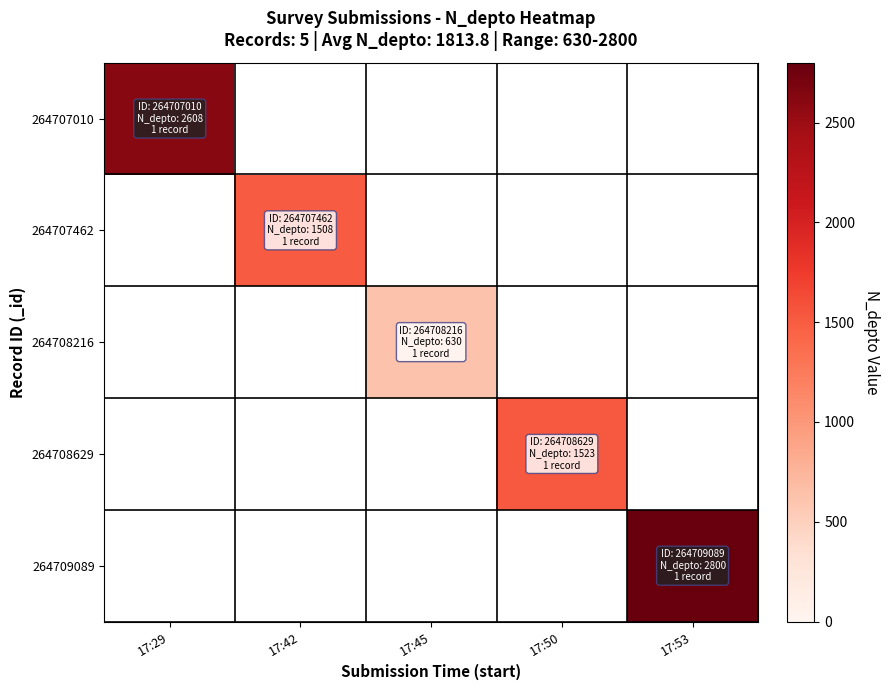

Which category has the lowest value in the 264707010 series?

17:29